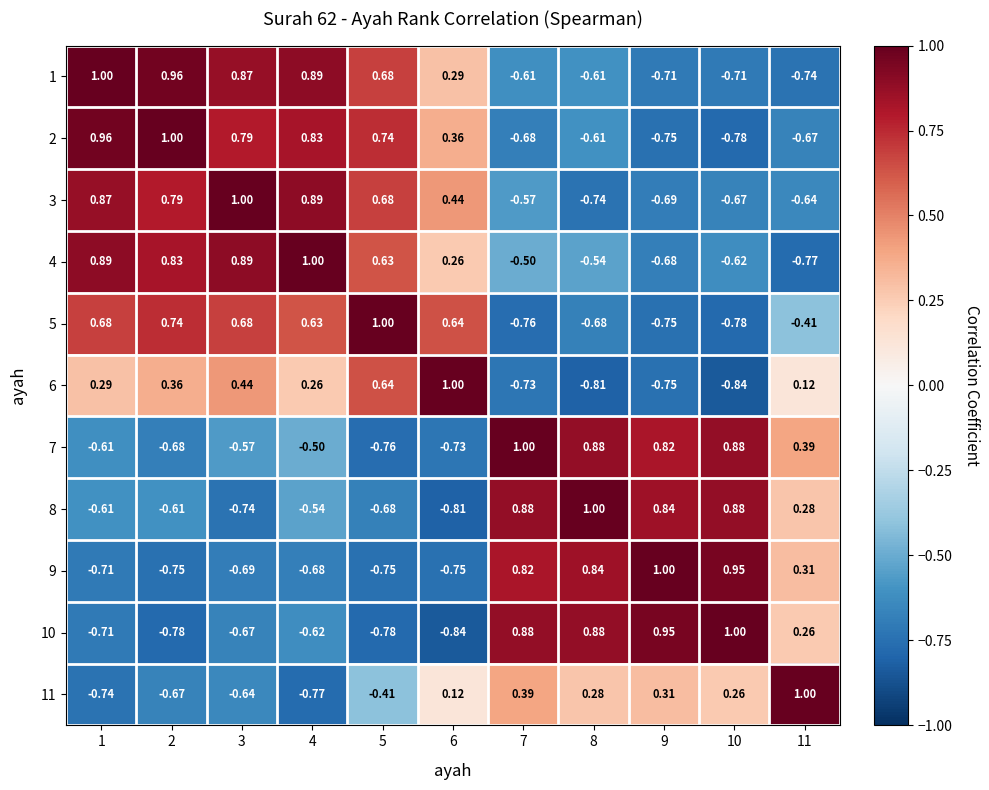

Is the value of 9 at 11 greater than the value of 4 at 2?

No